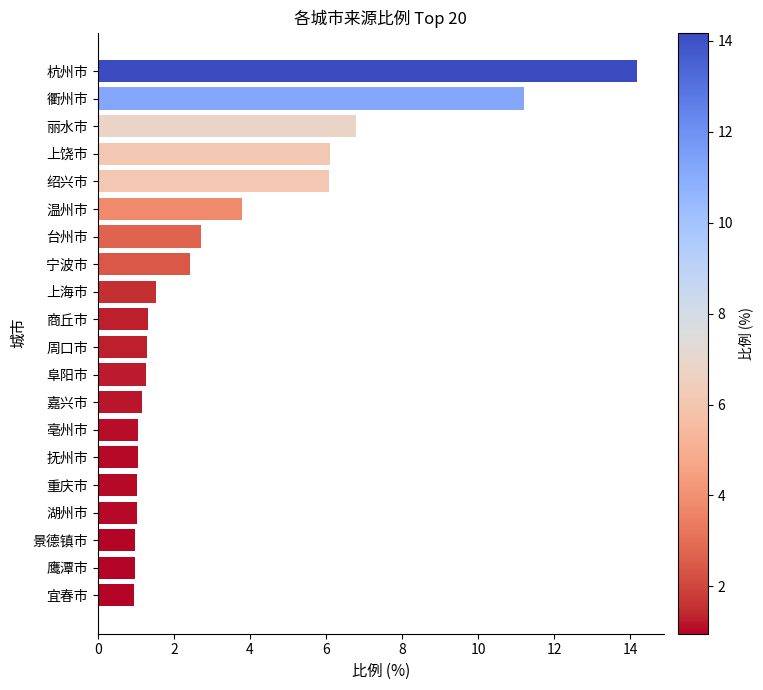

What is the change in value from 重庆市 to 宁波市?

+1.4